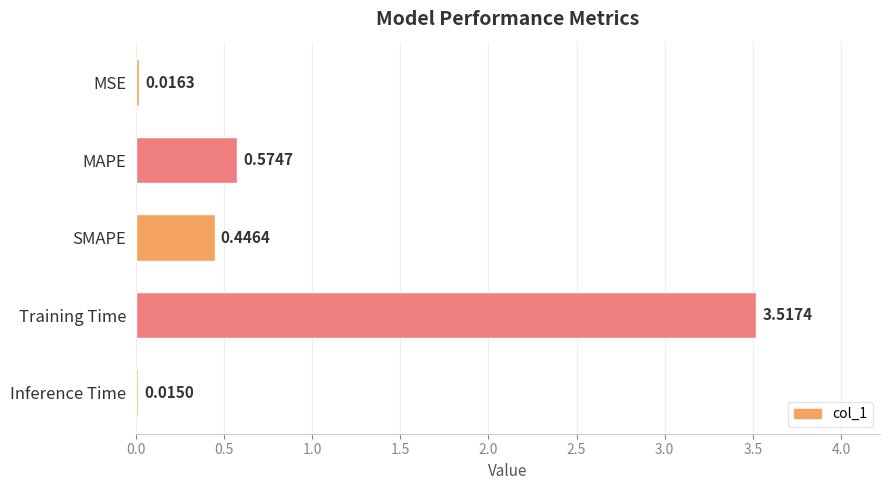

Does the chart contain stacked bars?

No